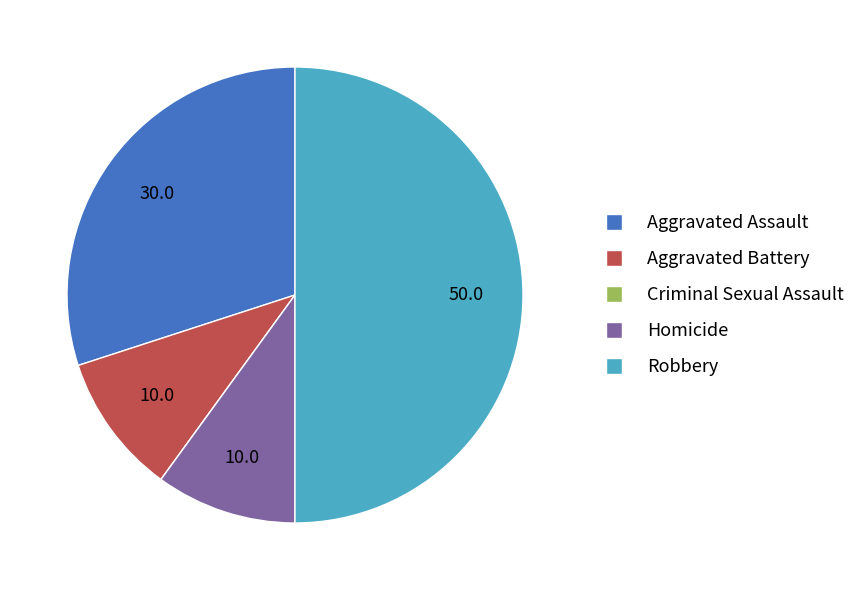

Is it true that Homicide is 10% of the pie?

True